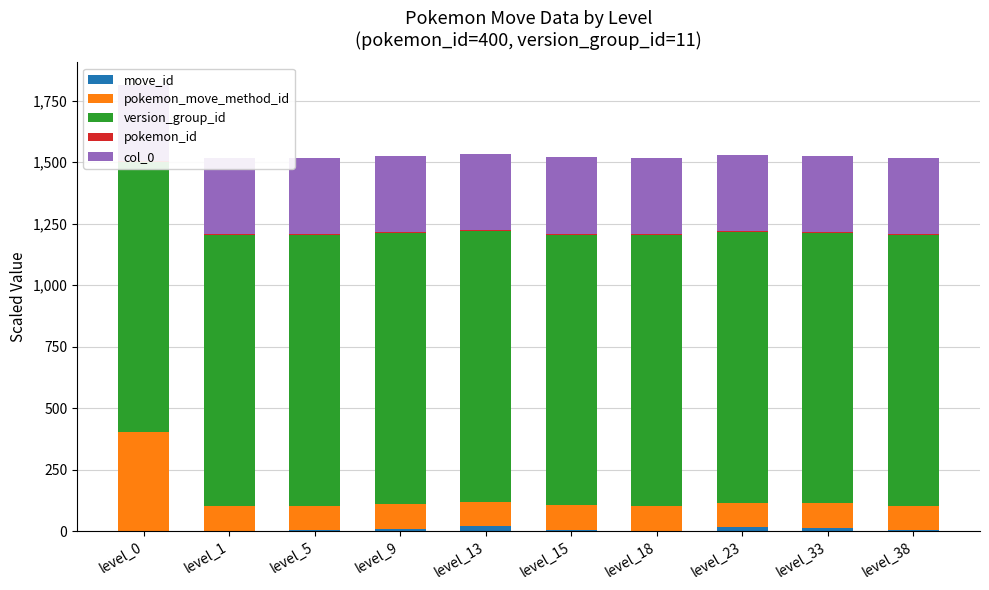

Reading right to left, extract all data points from this chart.

move_id: level_38=3.6	level_33=13.3	level_23=15.8	level_18=2.9	level_15=5.5	level_13=20.5	level_9=11.1	level_5=4.5	level_1=2.9	level_0=1.5
pokemon_move_method_id: level_38=100.0	level_33=100.0	level_23=100.0	level_18=100.0	level_15=100.0	level_13=100.0	level_9=100.0	level_5=100.0	level_1=100.0	level_0=400.0
version_group_id: level_38=1100.0	level_33=1100.0	level_23=1100.0	level_18=1100.0	level_15=1100.0	level_13=1100.0	level_9=1100.0	level_5=1100.0	level_1=1100.0	level_0=1100.0
pokemon_id: level_38=4.0	level_33=4.0	level_23=4.0	level_18=4.0	level_15=4.0	level_13=4.0	level_9=4.0	level_5=4.0	level_1=4.0	level_0=4.0
col_0: level_38=309.2	level_33=309.2	level_23=309.2	level_18=309.2	level_15=309.2	level_13=309.2	level_9=309.2	level_5=309.2	level_1=309.2	level_0=309.2